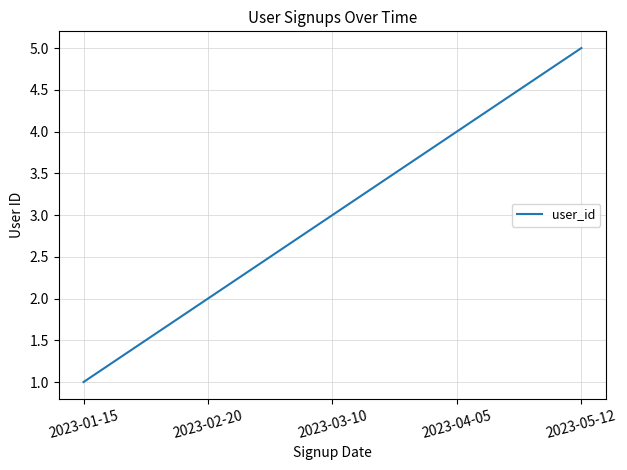

What is the sum of the values at 2023-04-05 and 2023-01-15?

5